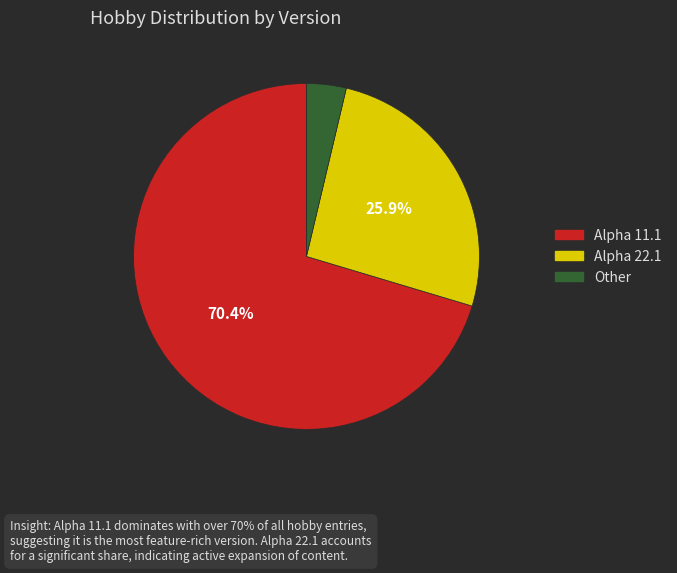

What portion of the pie excludes Alpha 11.1?

29.6%